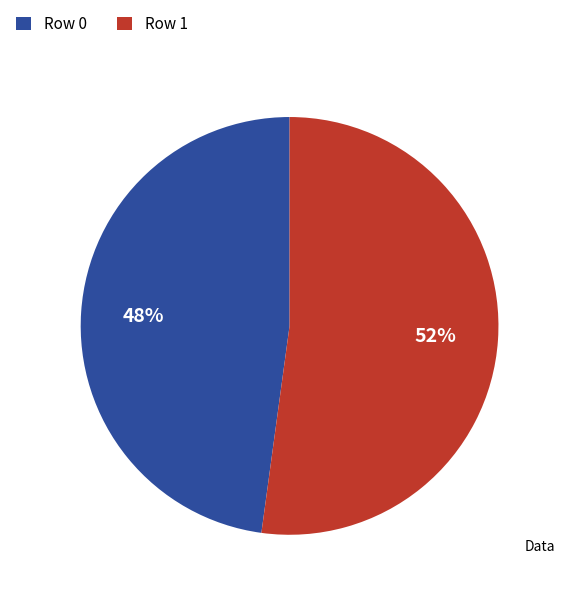

To the nearest percent, what percentage of the pie is Row 1?

52%